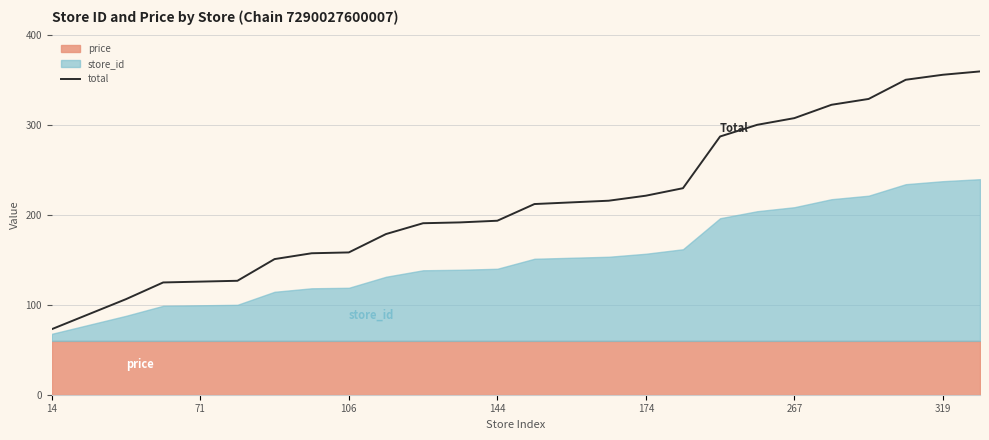

What is the greatest value displayed?

360.0